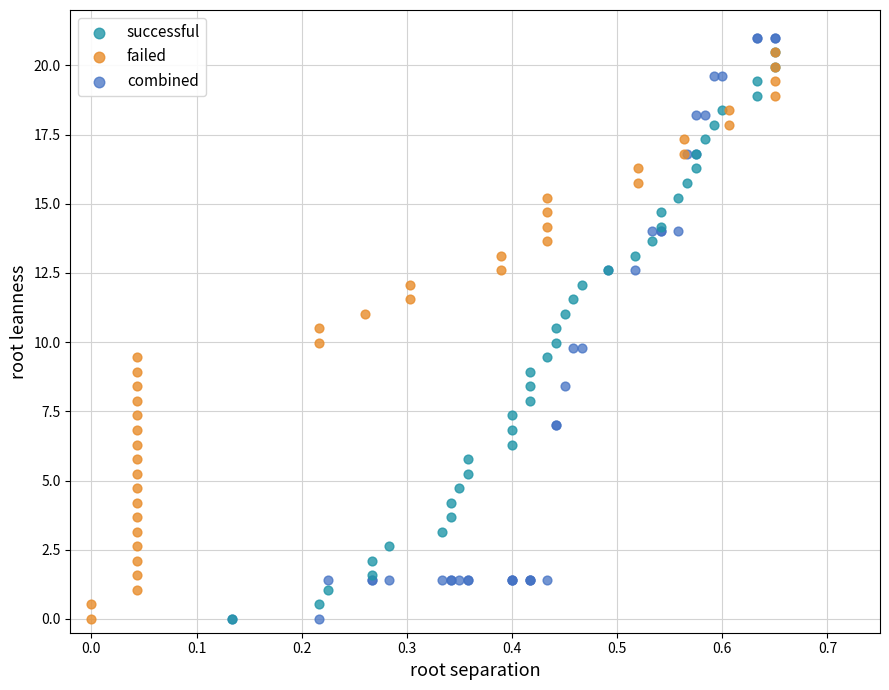

Which series has the largest Y range (max minus min)?

combined